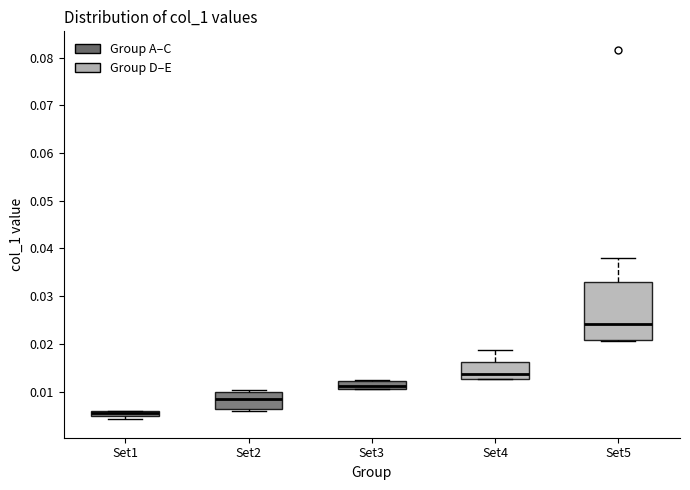

Where does the median line of the box for Set2 sit on the y-axis? The values are not printed on the chart, so give them approximately, as read against the axis.

0.008